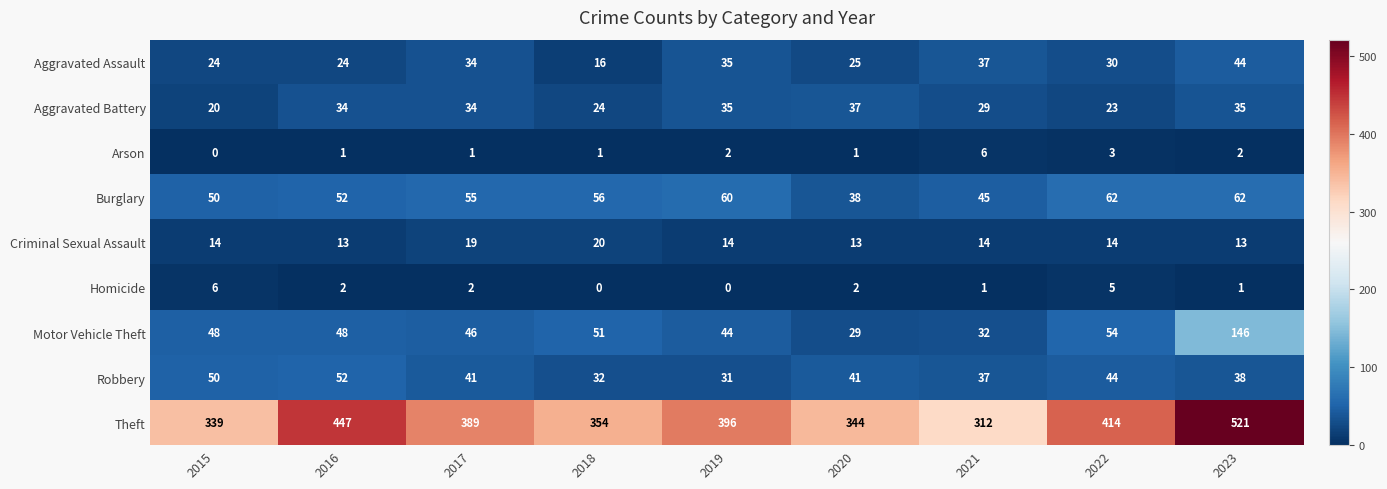

At how many categories does at least one series exceed 46?

9